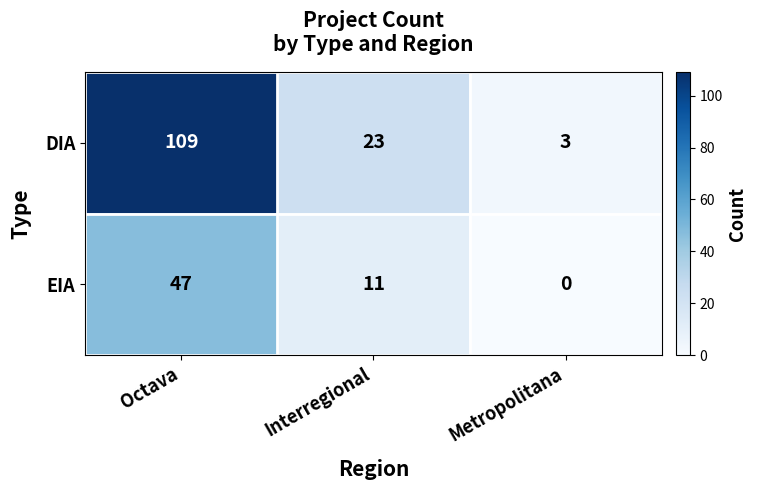

At which category does the chart reach its minimum across all series?

Metropolitana